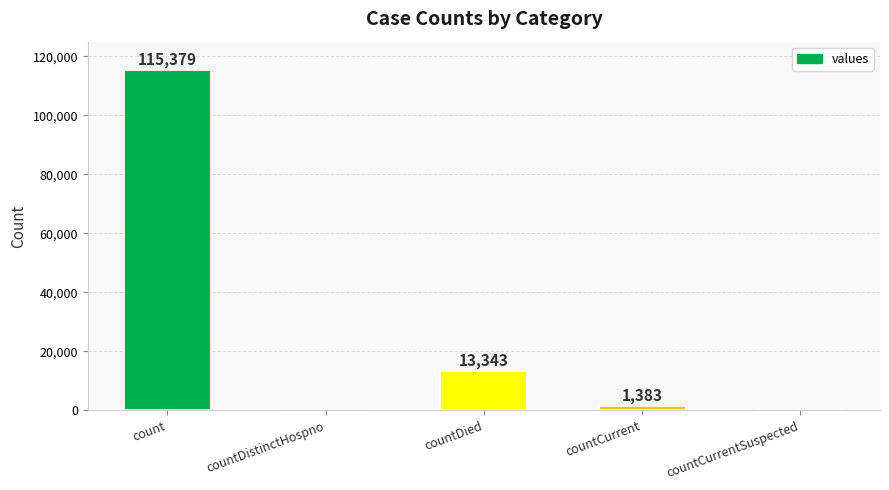

What value does the data have at countCurrent?

1383